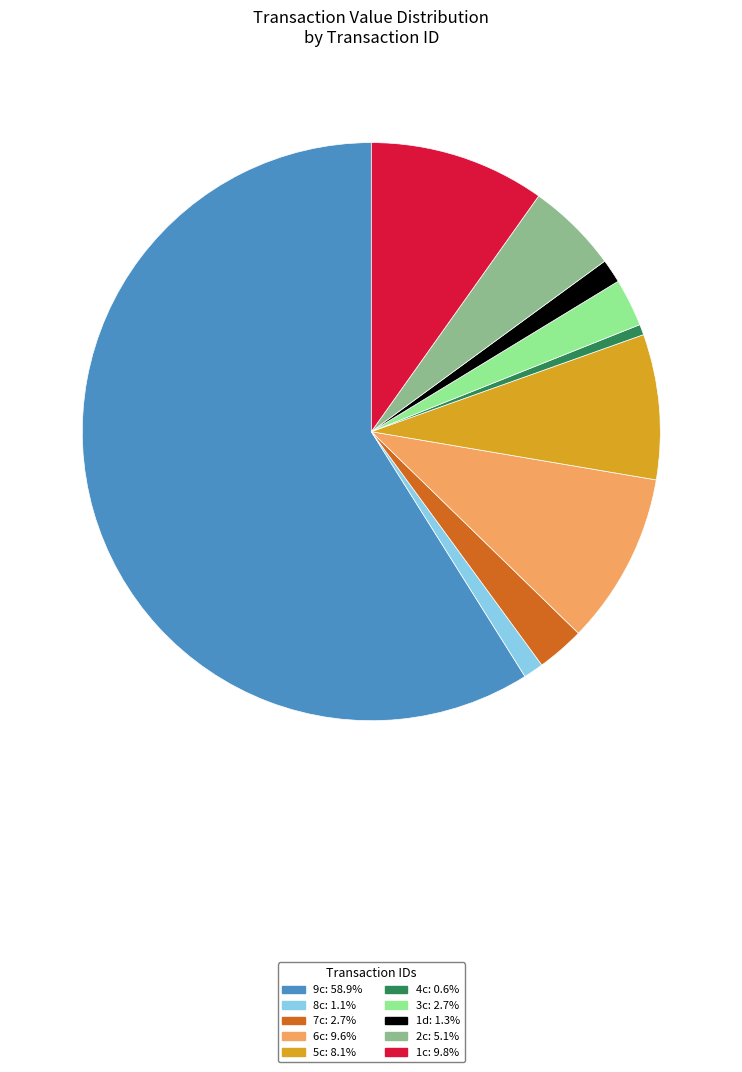

What is the ratio of the value at 3c to the value at 6c?

0.3